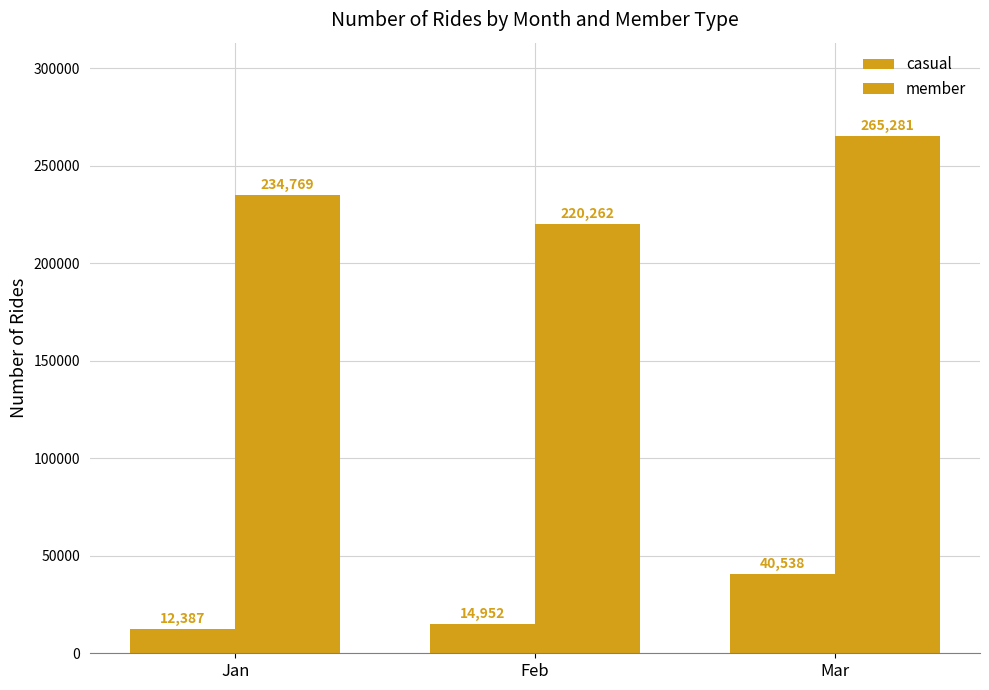

List the series in order of their overall mean, highest first.

member, casual